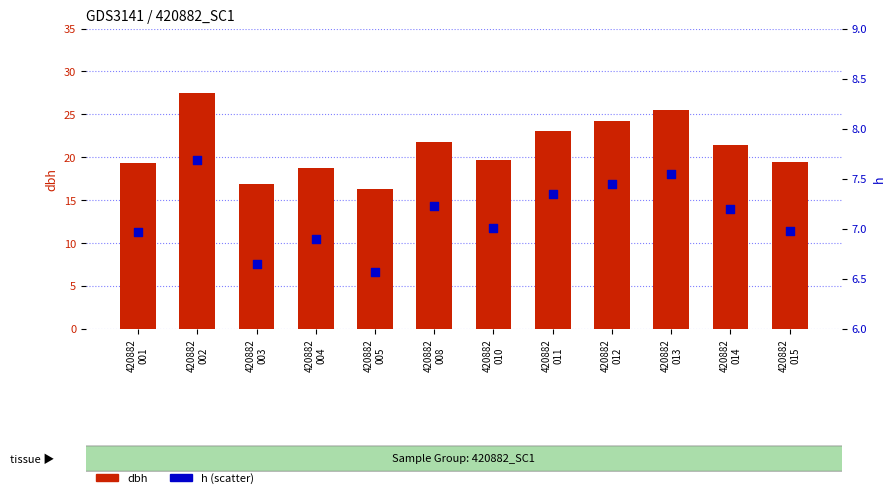

At which category is the sum across all series the highest?

420882
002